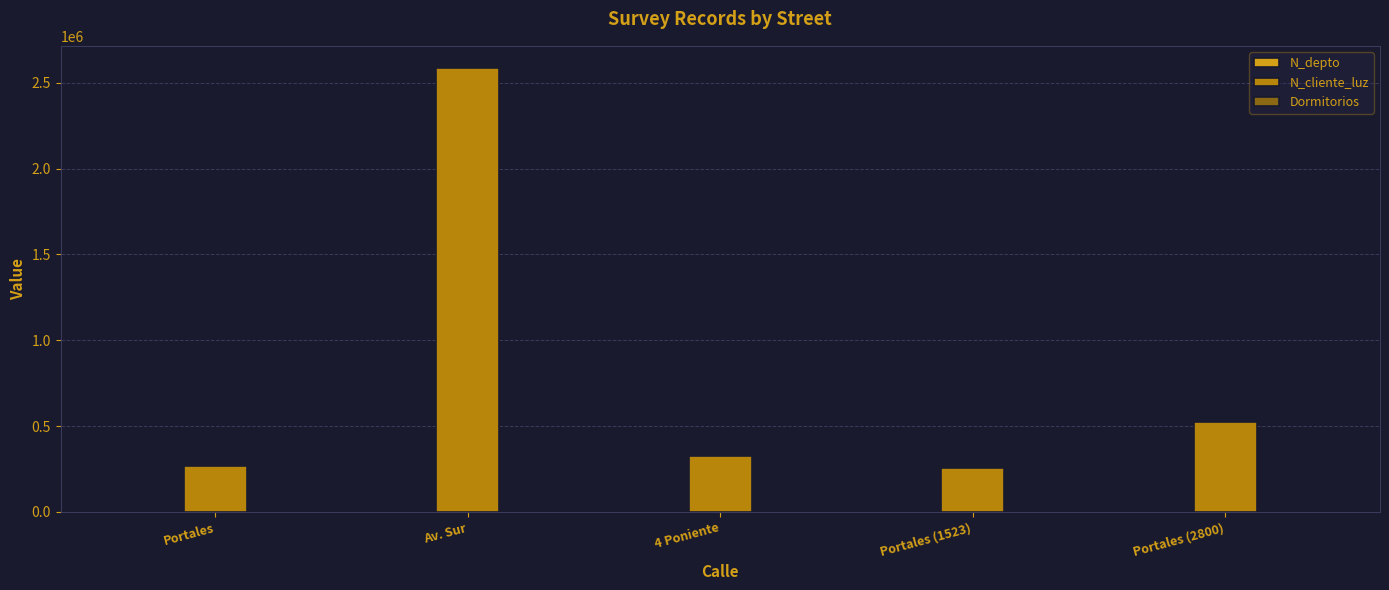

Where is N_cliente_luz nearest to the value 1422488?

Portales (2800)